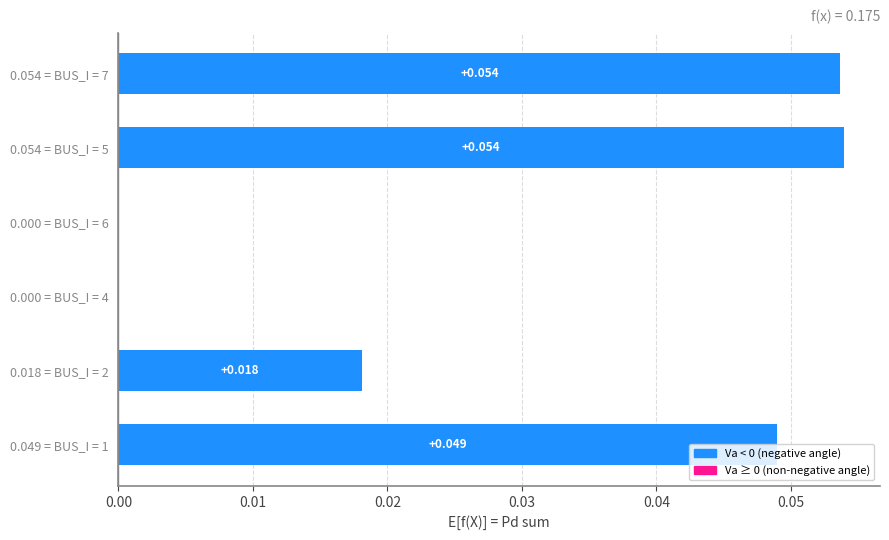

Count the Vm values in the range 0 to 1.

6